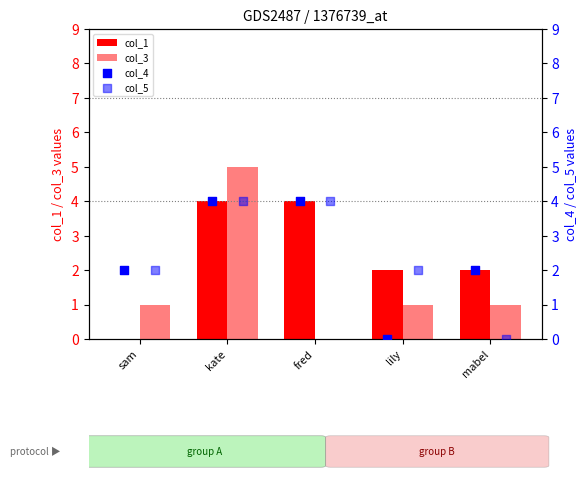

At which category is the sum across all series the highest?

kate